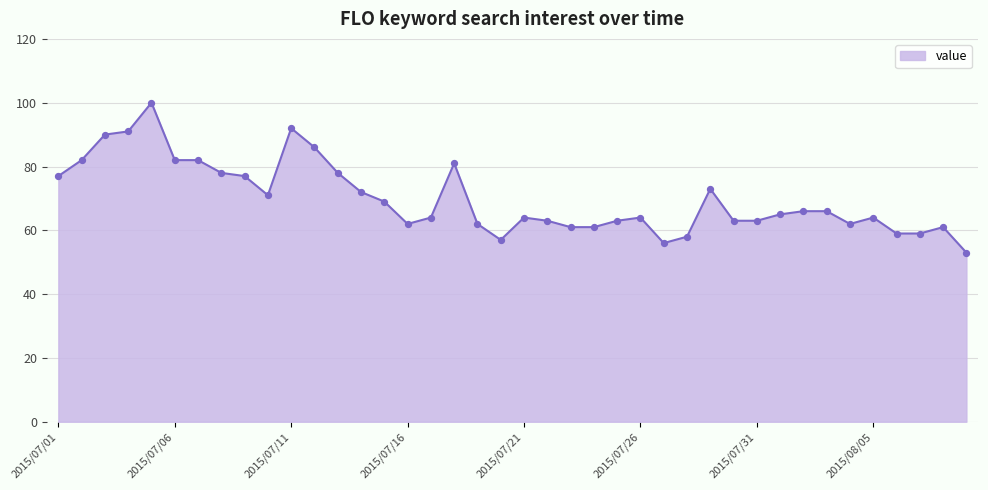

What is the maximum value shown in the chart?

100